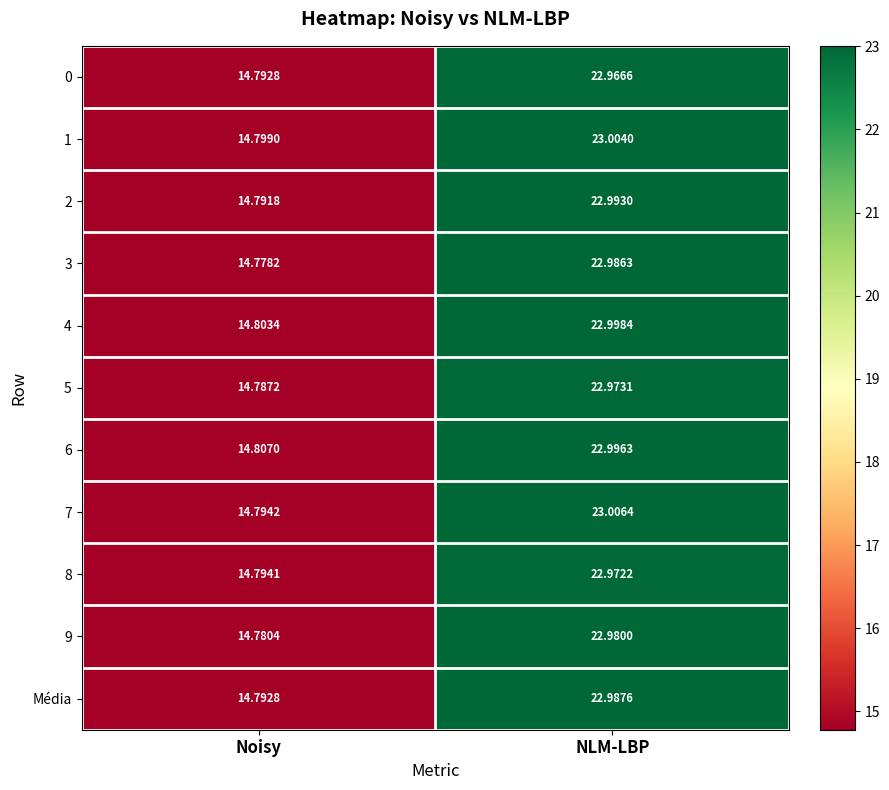

Which label corresponds to the largest value in the chart?

NLM-LBP